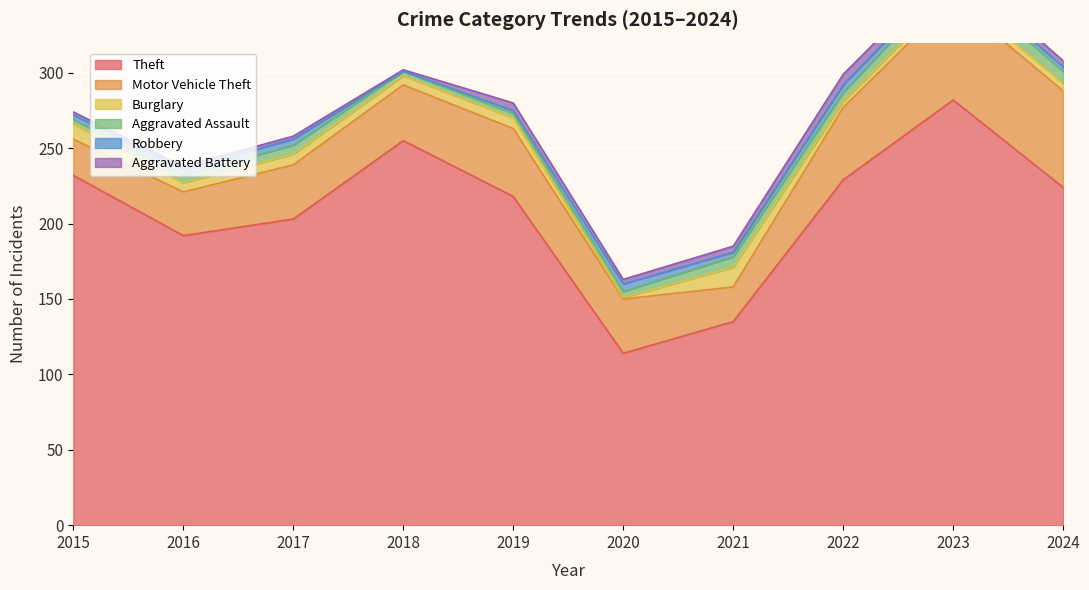

The value of Motor Vehicle Theft at 2022 is 15. True or false?

False